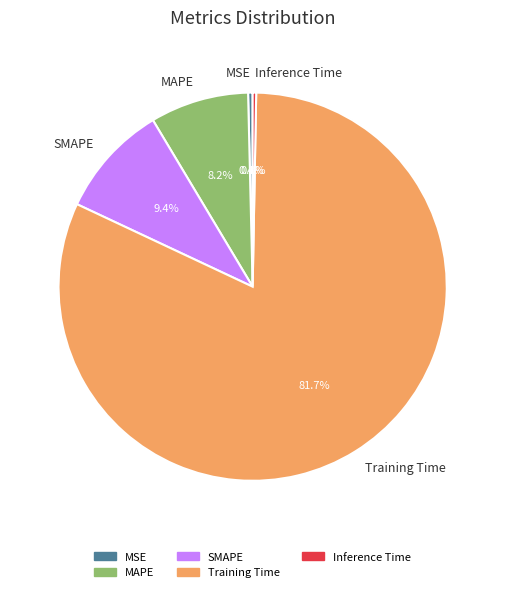

Combined, what portion of the pie is MSE and MAPE?

8.6%